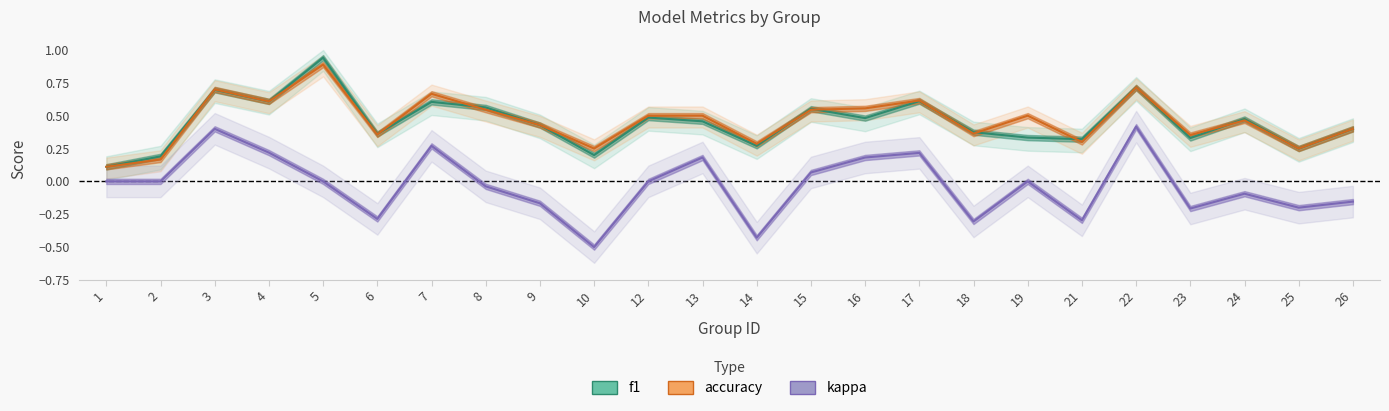

What is the value of the accuracy point at the 19th from the left?

0.3